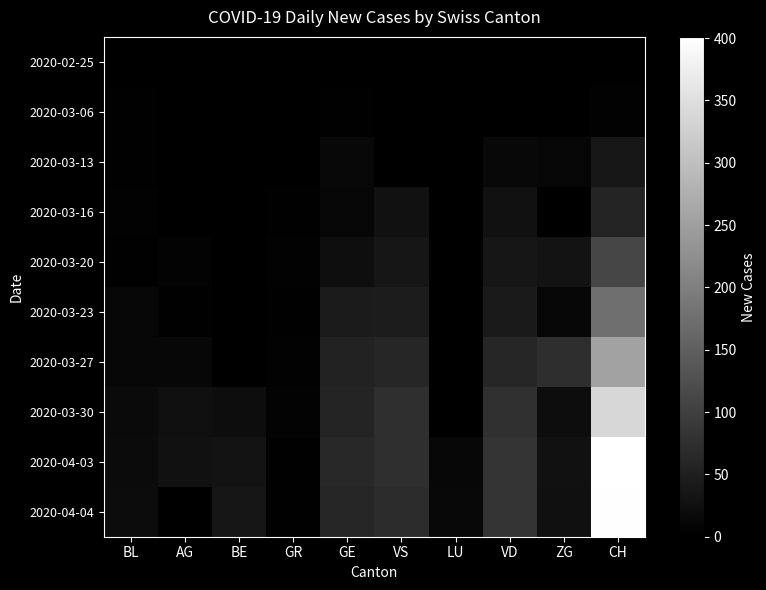

What is the difference between the highest and lowest values at GE?

65